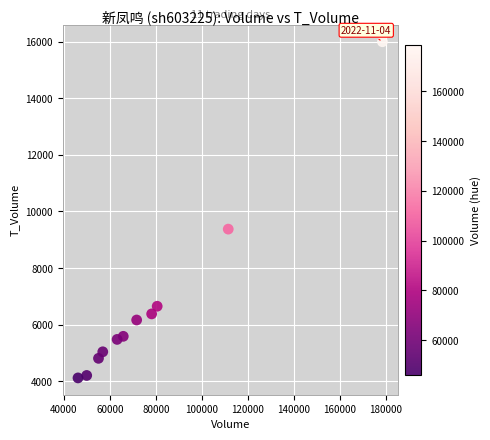

What Y value in the scatter plot is closest to 10059?

9377